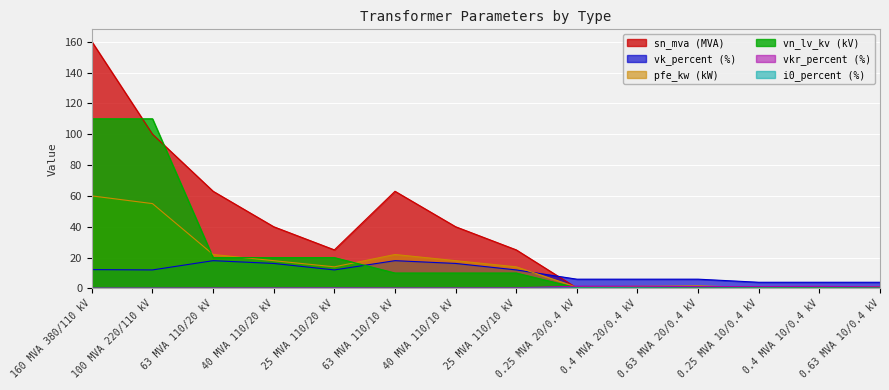

Which series has the largest total across all categories?

sn_mva (MVA)